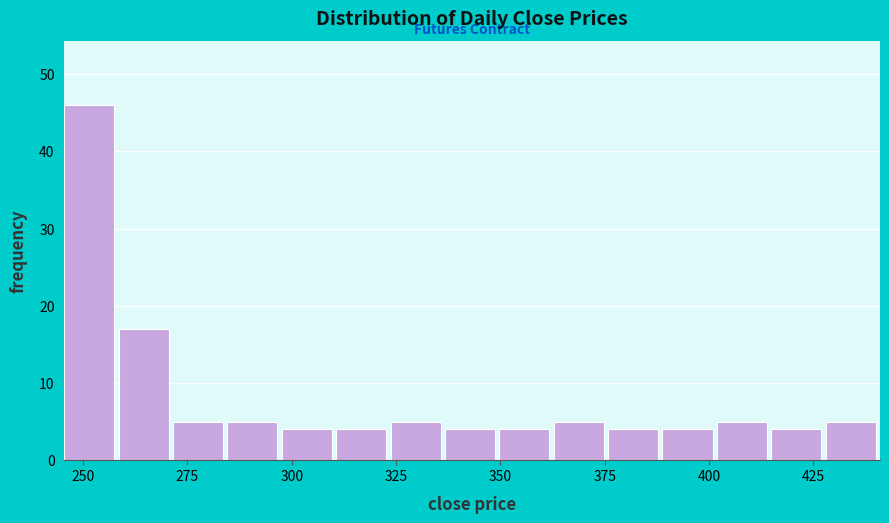

Read against the x-axis, roughly where is the centre of the tallest bar?

250